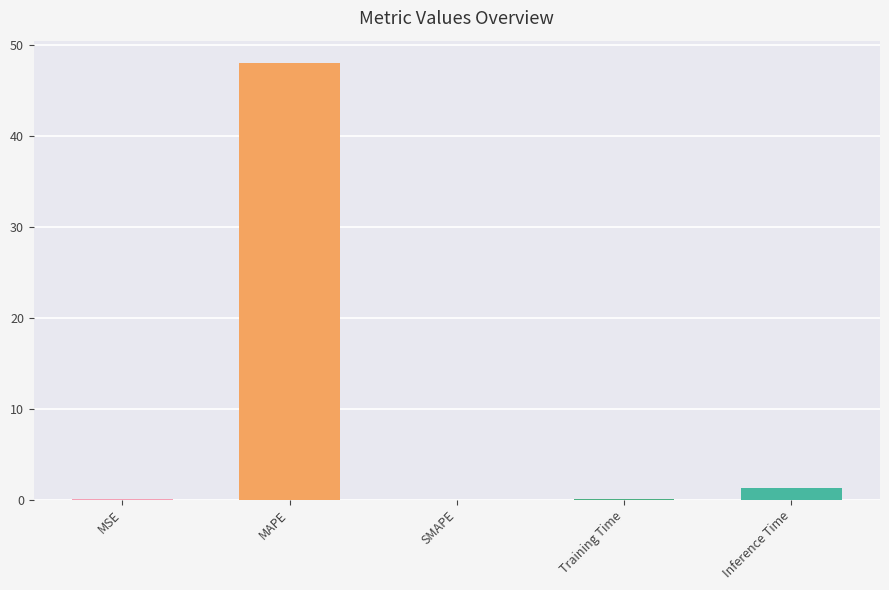

What is the sum of all values?

49.5